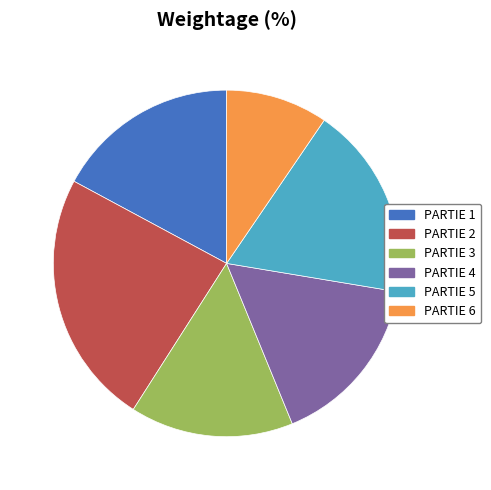

Is the sum of PARTIE 6 and PARTIE 1 greater than half?

No